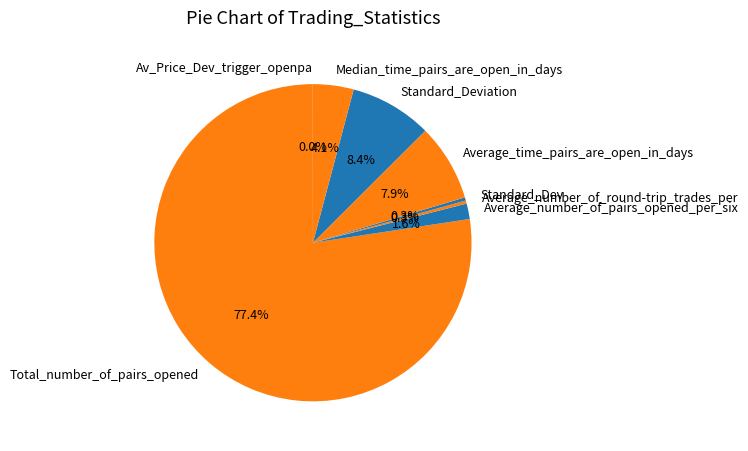

Which slice is the largest?

Total_number_of_pairs_opened